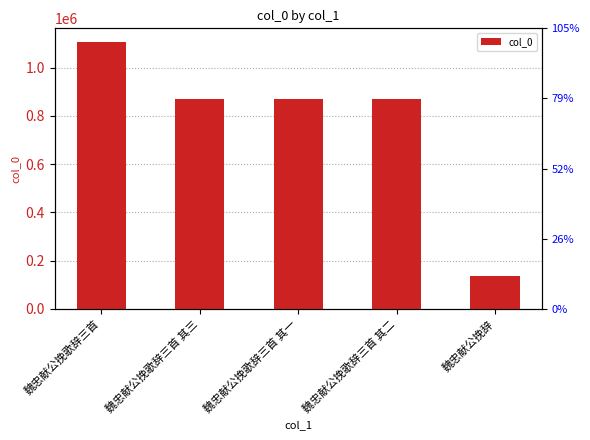

What is the difference between the maximum and second lowest values?

237786